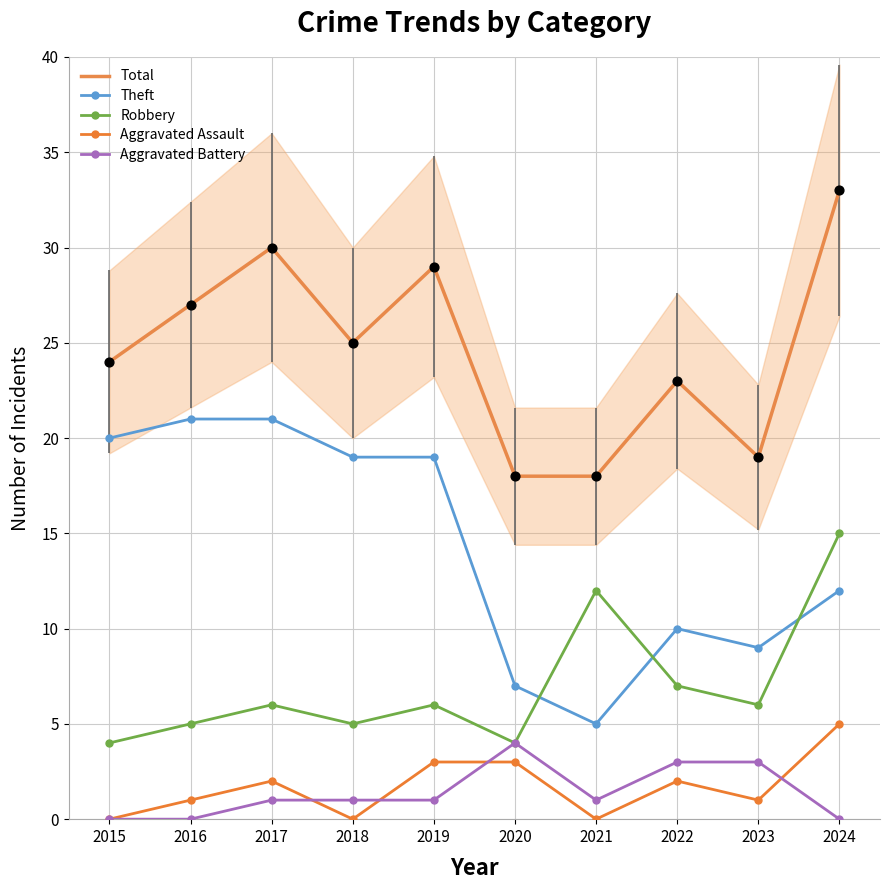

At which category is the sum across all series the highest?

2024